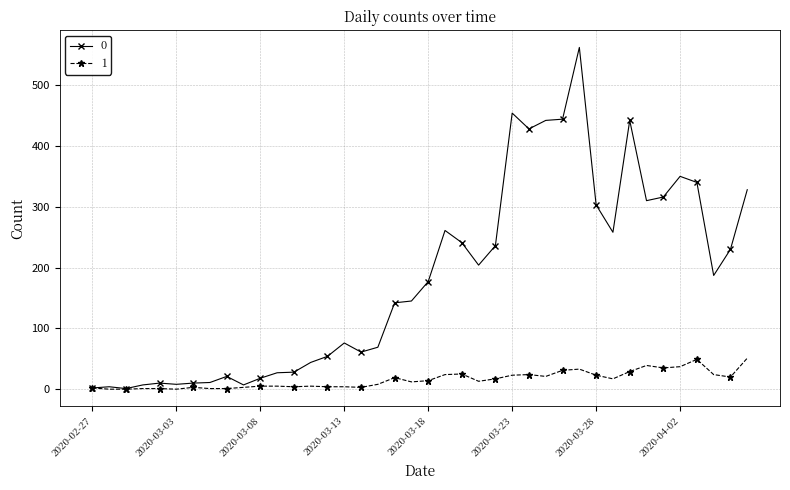

What is the sum of all 0 values?

7258